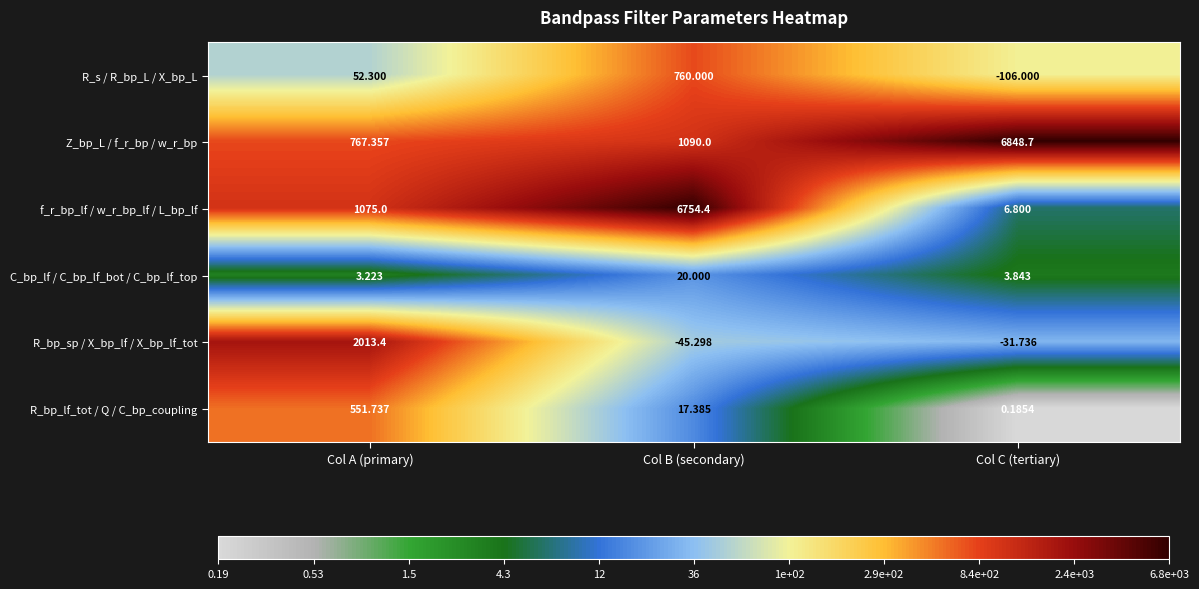

Which series has the largest range (max minus min)?

f_r_bp_lf / w_r_bp_lf / L_bp_lf